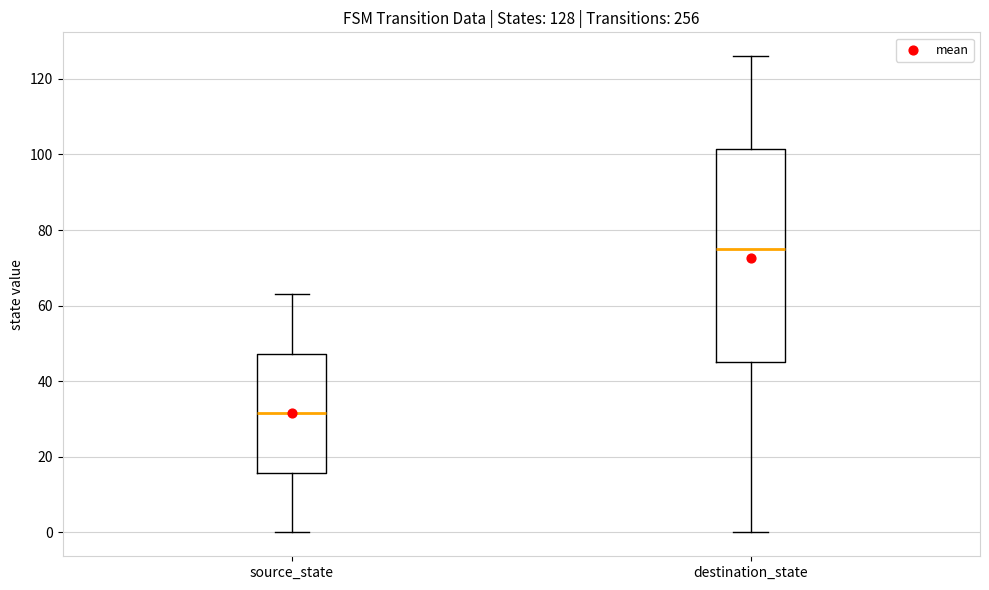

Which box has the highest median line?

destination_state